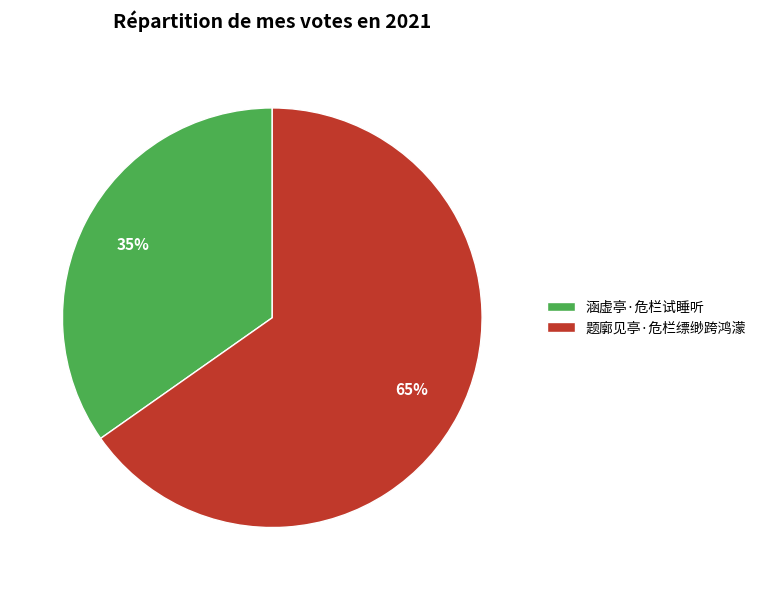

Is the sum of 涵虚亭·危栏试睡听 and 题廓见亭·危栏缥缈跨鸿濛 greater than half?

Yes